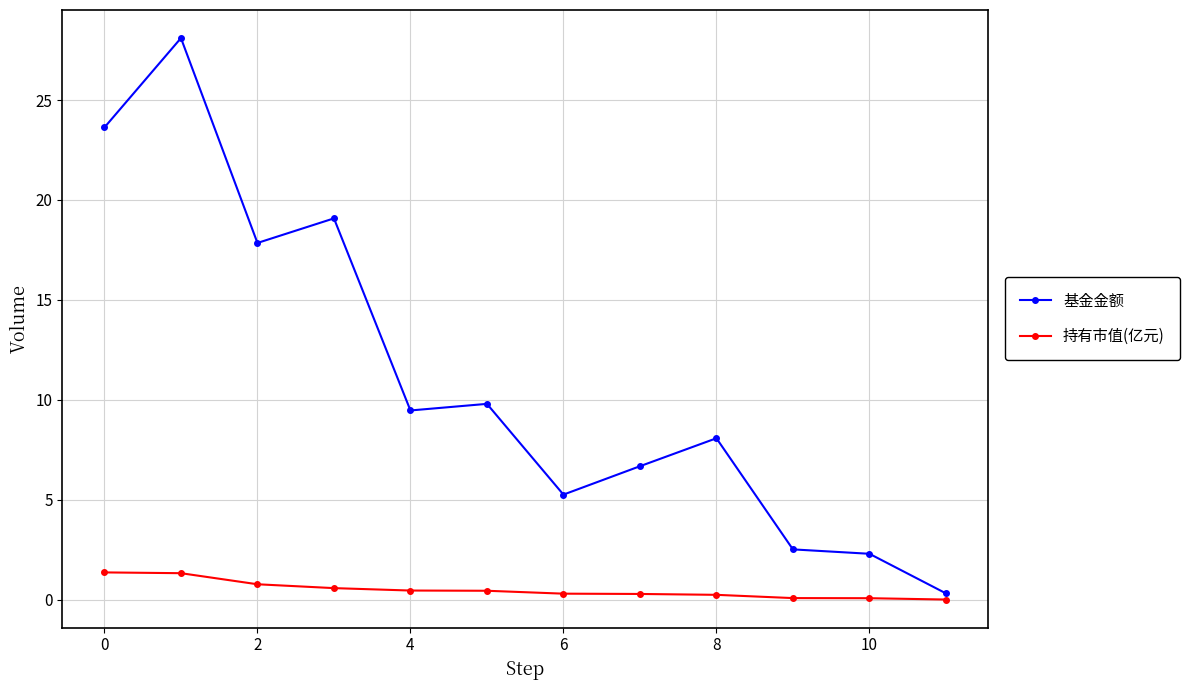

True or false: 基金金额 and 持有市值(亿元) intersect in this chart.

False